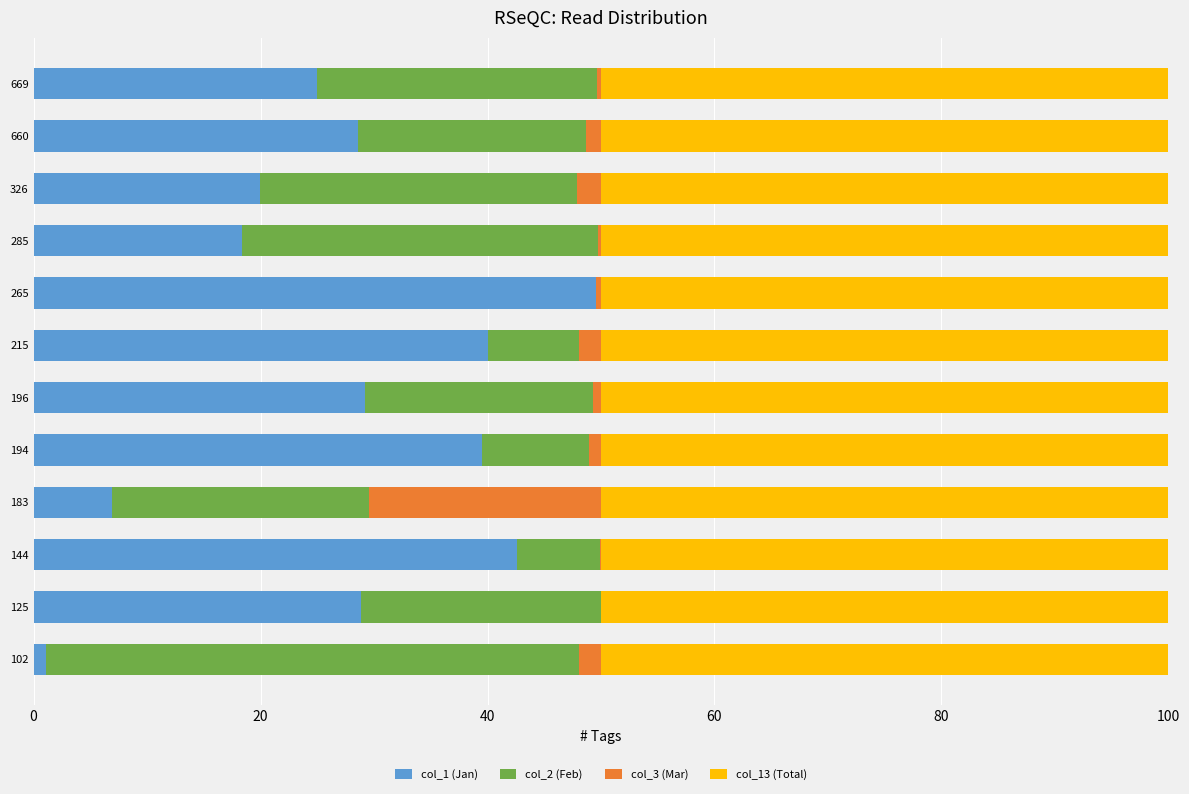

What is the total value across all series at 326?

100.0